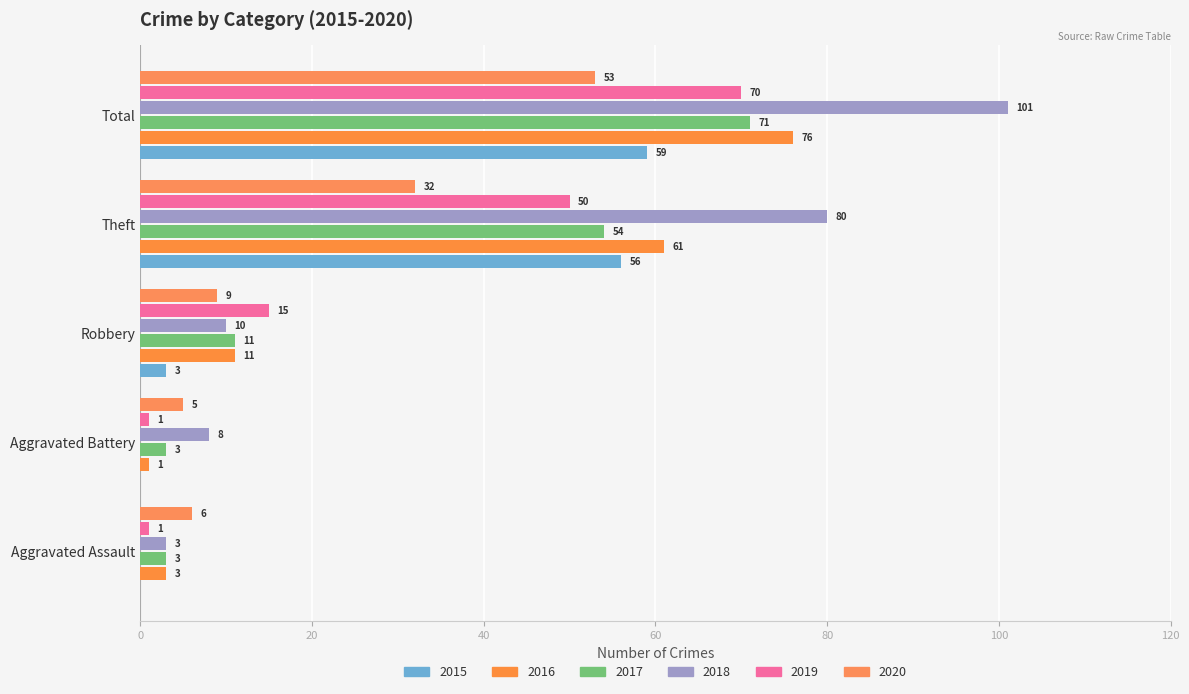

What is the total value across all series at Aggravated Assault?

16